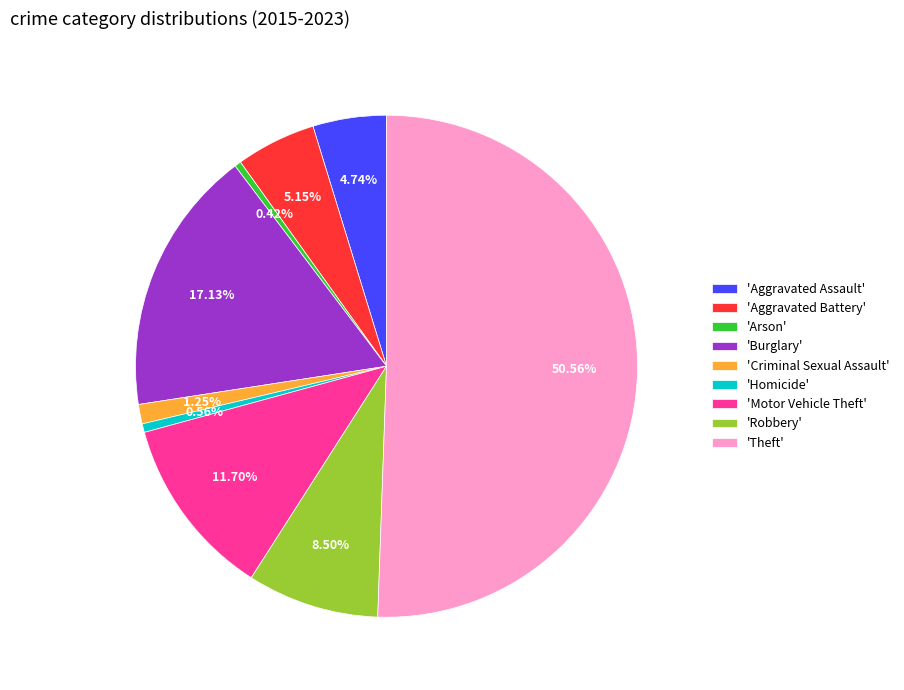

Which slice is the largest?

'Theft'